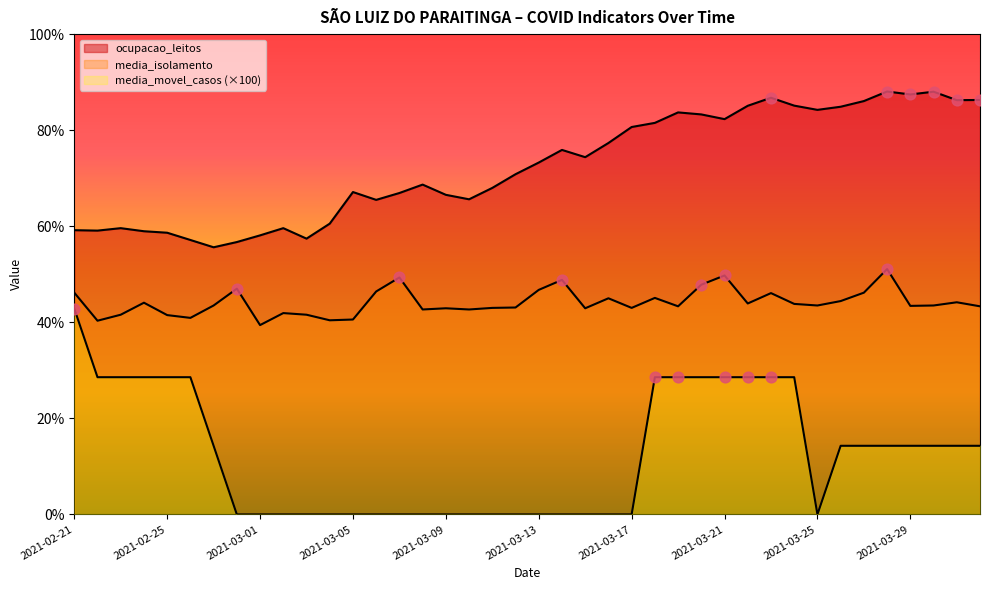

Which series has the widest spread of Y values?

media_movel_casos